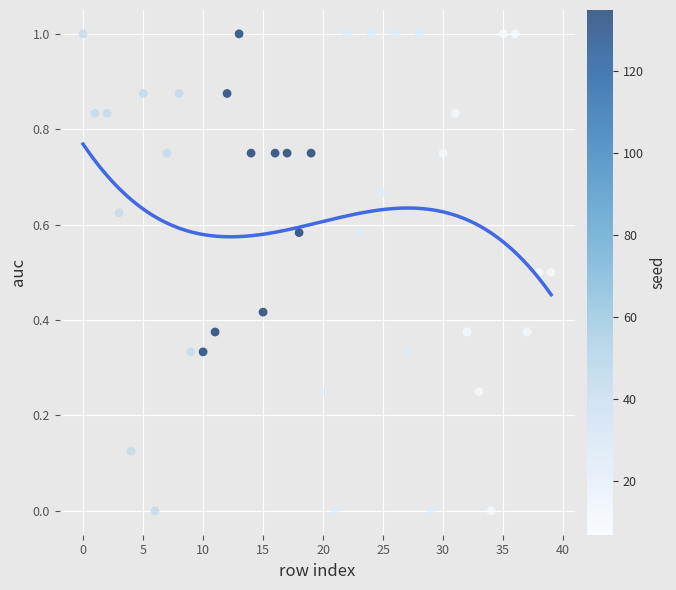

What is the range of Y values (max minus min)?

1.0